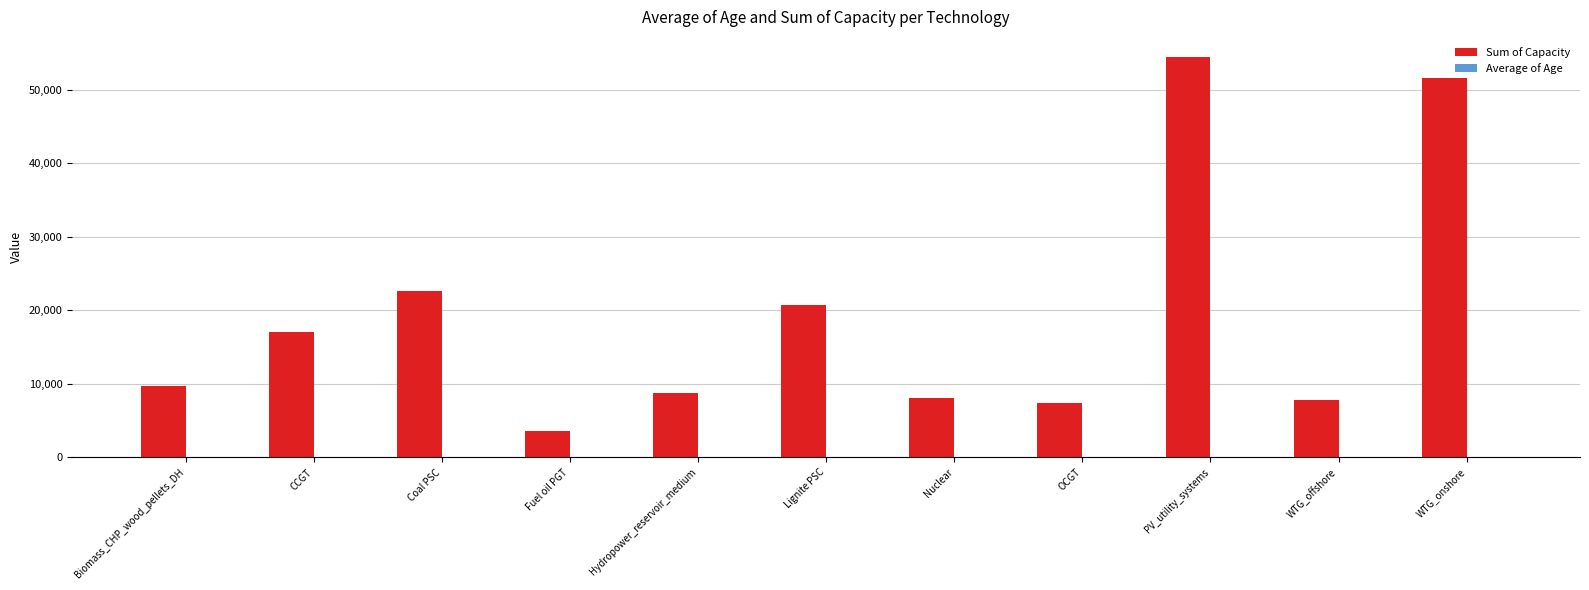

Which series changed the most between WTG_offshore and WTG_onshore?

Sum of Capacity